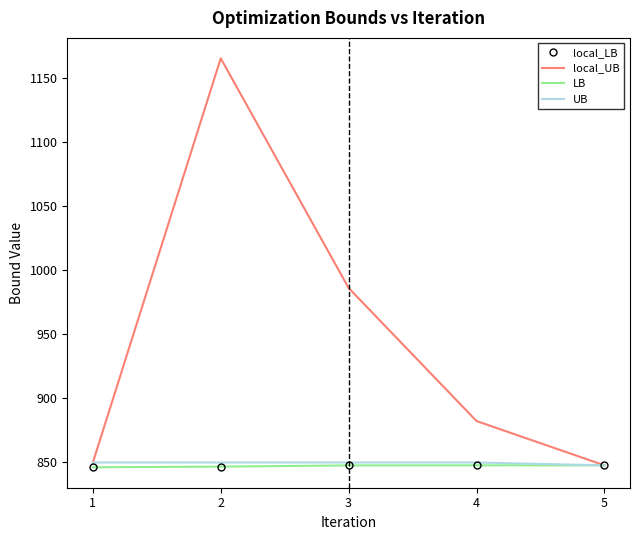

What is the value of the local_UB point at the 2nd from the left?

1165.8